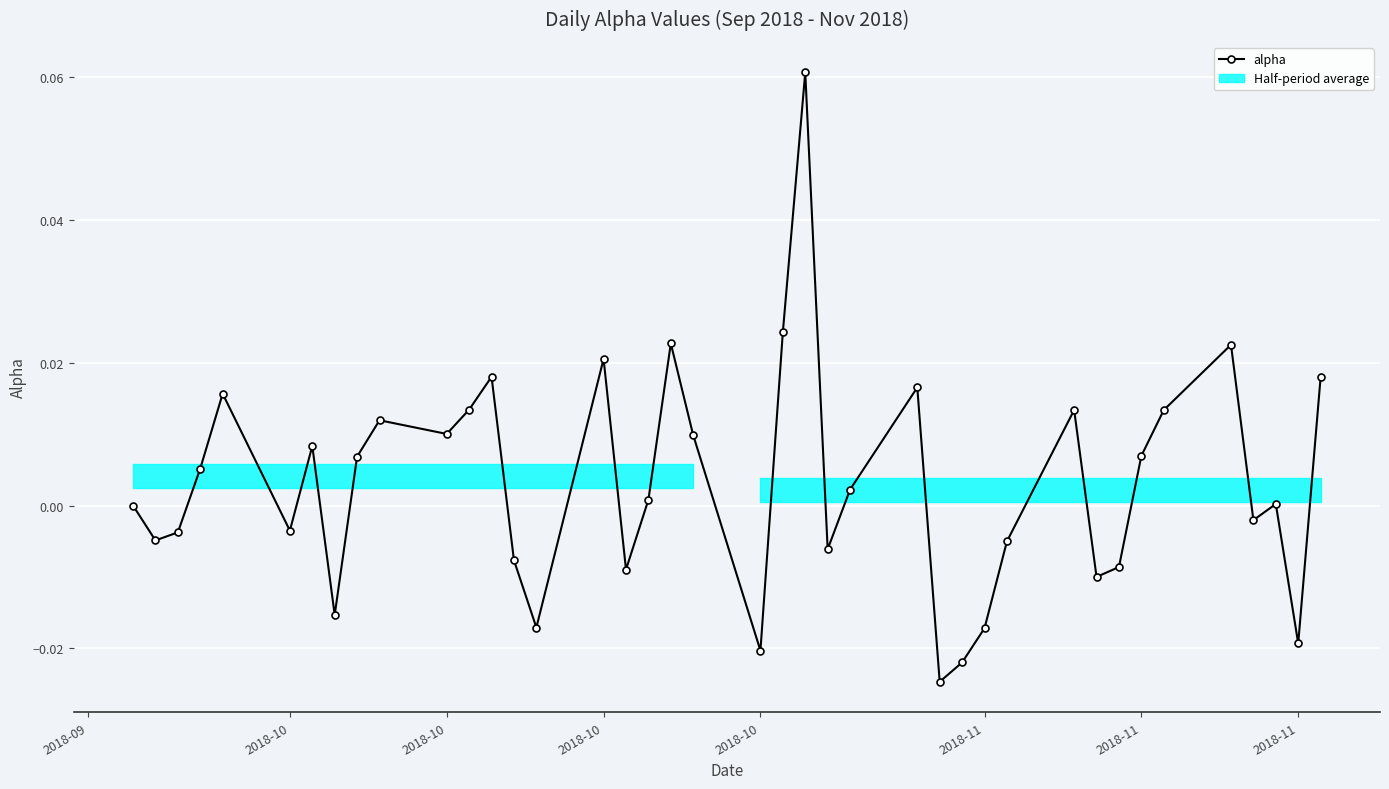

At which label is the value closest to 0?

2018-09